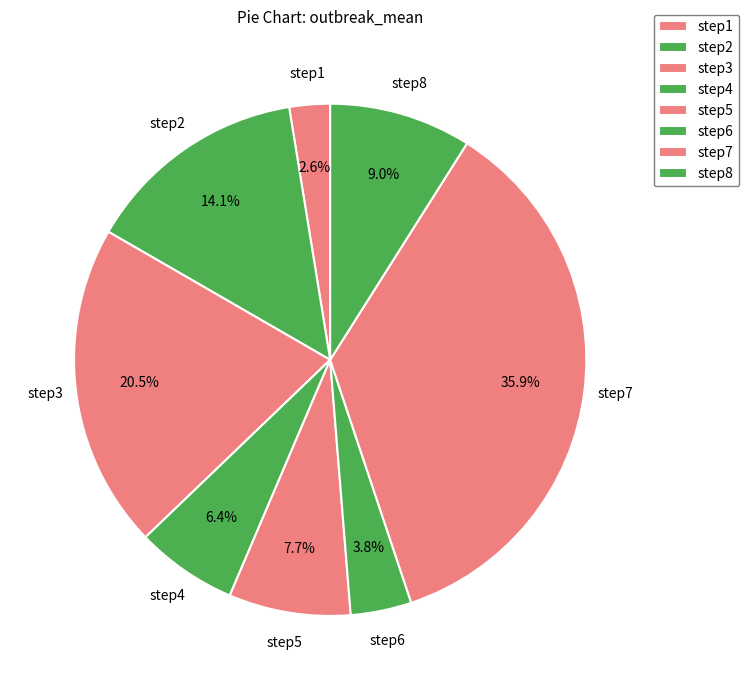

Which category has the biggest portion of the pie?

step7